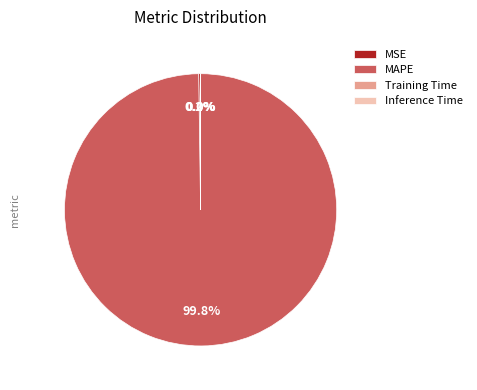

How much of the chart is everything except MAPE?

0.2%